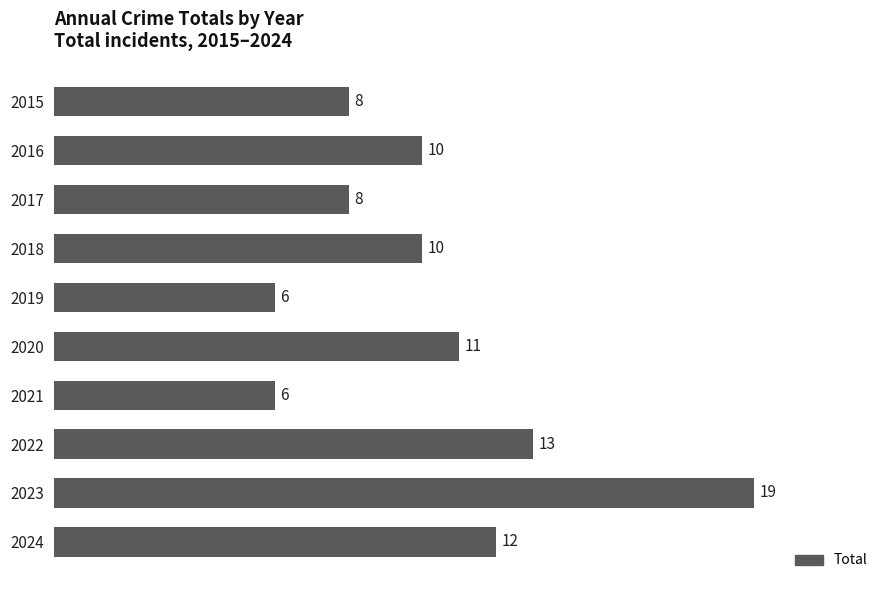

Reading bottom to top, extract all data points from this chart.

2024=12	2023=19	2022=13	2021=6	2020=11	2019=6	2018=10	2017=8	2016=10	2015=8